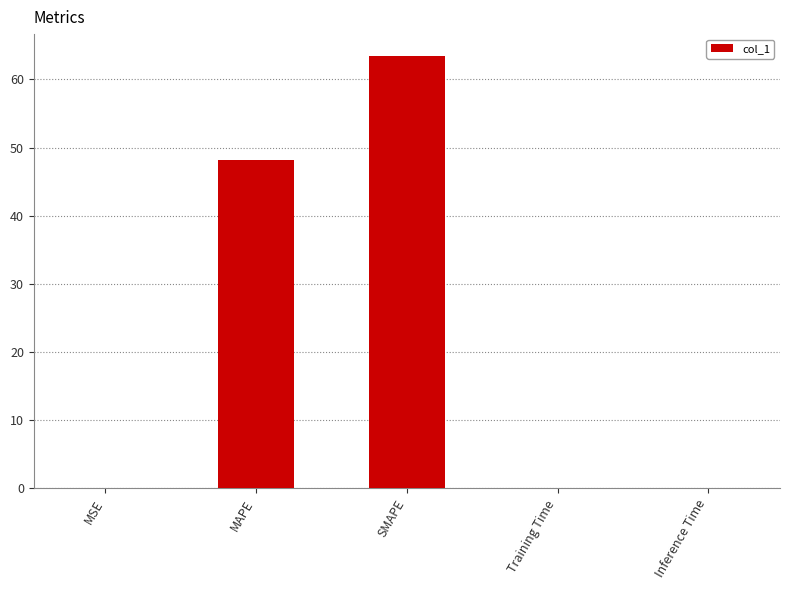

Which category has the highest value across all series?

SMAPE